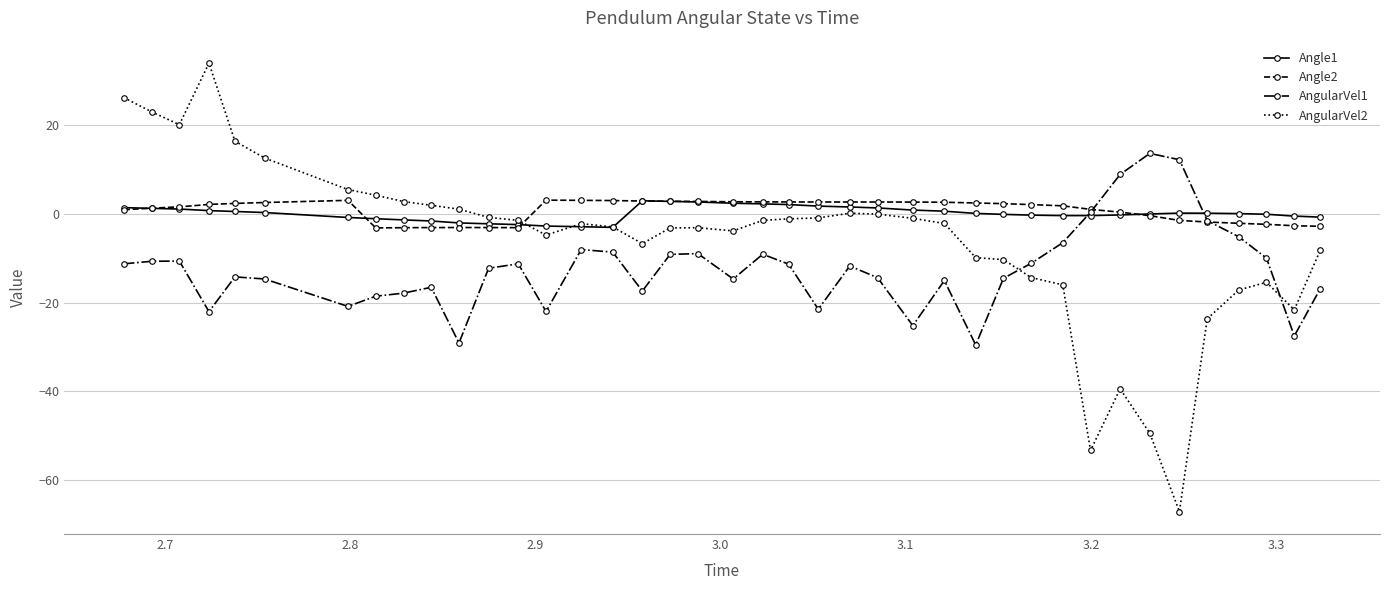

True or false: Angle1 has more than 0 points higher than both neighbors.

True